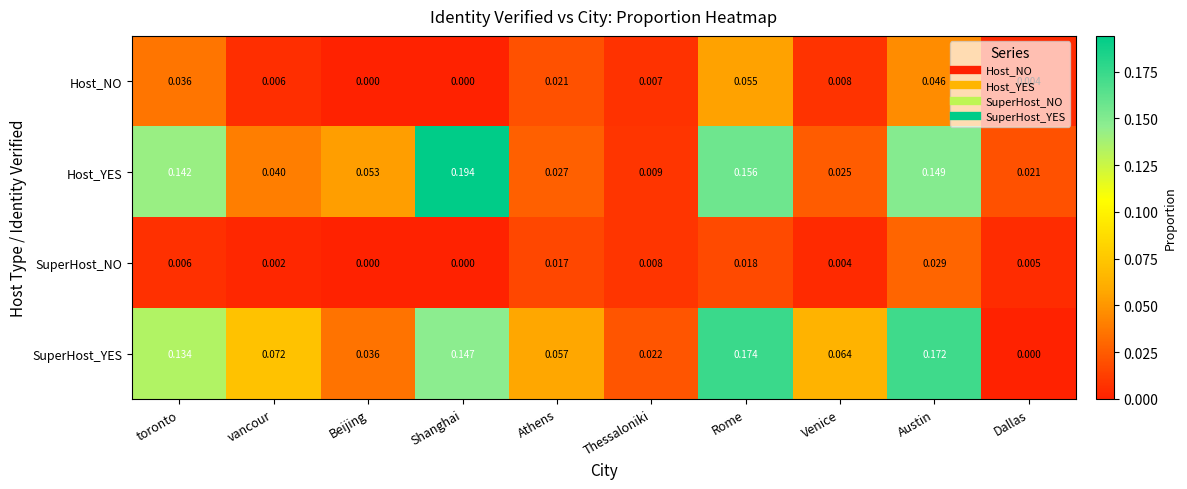

Which category has the lowest value in the SuperHost_YES series?

Dallas